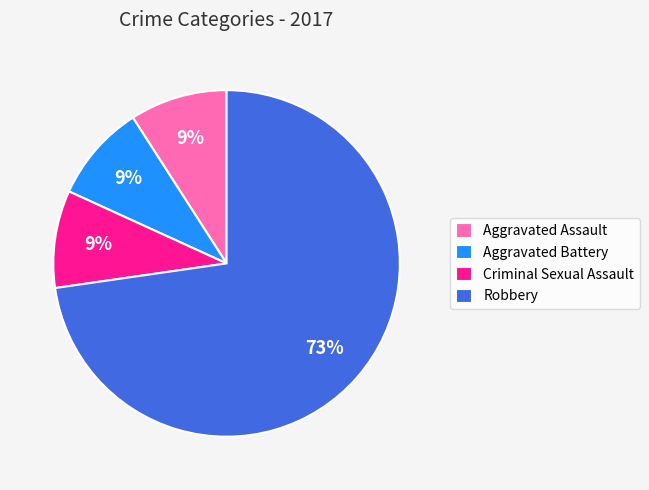

How many segments does this pie chart have?

4